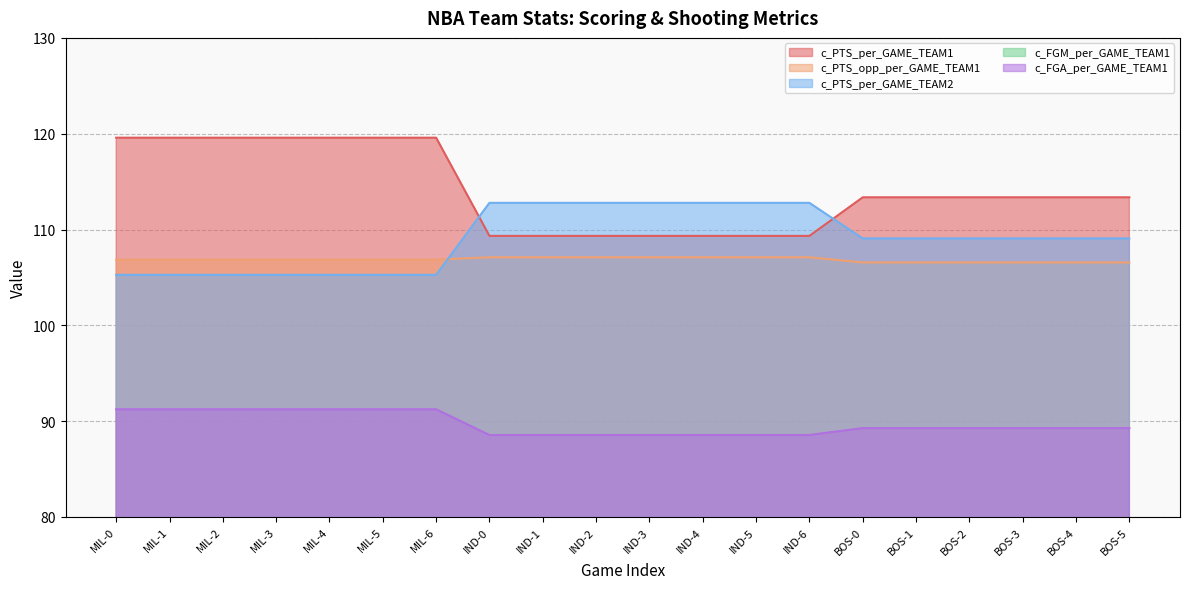

Reading left to right, transcribe all the data shown in this chart.

c_PTS_per_GAME_TEAM1: MIL-0=119.6	MIL-1=119.6	MIL-2=119.6	MIL-3=119.6	MIL-4=119.6	MIL-5=119.6	MIL-6=119.6	IND-0=109.3	IND-1=109.3	IND-2=109.3	IND-3=109.3	IND-4=109.3	IND-5=109.3	IND-6=109.3	BOS-0=113.4	BOS-1=113.4	BOS-2=113.4	BOS-3=113.4	BOS-4=113.4	BOS-5=113.4
c_PTS_opp_per_GAME_TEAM1: MIL-0=106.8	MIL-1=106.8	MIL-2=106.8	MIL-3=106.8	MIL-4=106.8	MIL-5=106.8	MIL-6=106.8	IND-0=107.1	IND-1=107.1	IND-2=107.1	IND-3=107.1	IND-4=107.1	IND-5=107.1	IND-6=107.1	BOS-0=106.6	BOS-1=106.6	BOS-2=106.6	BOS-3=106.6	BOS-4=106.6	BOS-5=106.6
c_PTS_per_GAME_TEAM2: MIL-0=105.3	MIL-1=105.3	MIL-2=105.3	MIL-3=105.3	MIL-4=105.3	MIL-5=105.3	MIL-6=105.3	IND-0=112.8	IND-1=112.8	IND-2=112.8	IND-3=112.8	IND-4=112.8	IND-5=112.8	IND-6=112.8	BOS-0=109.1	BOS-1=109.1	BOS-2=109.1	BOS-3=109.1	BOS-4=109.1	BOS-5=109.1
c_FGM_per_GAME_TEAM1: MIL-0=43.8	MIL-1=43.8	MIL-2=43.8	MIL-3=43.8	MIL-4=43.8	MIL-5=43.8	MIL-6=43.8	IND-0=42.1	IND-1=42.1	IND-2=42.1	IND-3=42.1	IND-4=42.1	IND-5=42.1	IND-6=42.1	BOS-0=41.3	BOS-1=41.3	BOS-2=41.3	BOS-3=41.3	BOS-4=41.3	BOS-5=41.3
c_FGA_per_GAME_TEAM1: MIL-0=91.2	MIL-1=91.2	MIL-2=91.2	MIL-3=91.2	MIL-4=91.2	MIL-5=91.2	MIL-6=91.2	IND-0=88.5	IND-1=88.5	IND-2=88.5	IND-3=88.5	IND-4=88.5	IND-5=88.5	IND-6=88.5	BOS-0=89.3	BOS-1=89.3	BOS-2=89.3	BOS-3=89.3	BOS-4=89.3	BOS-5=89.3